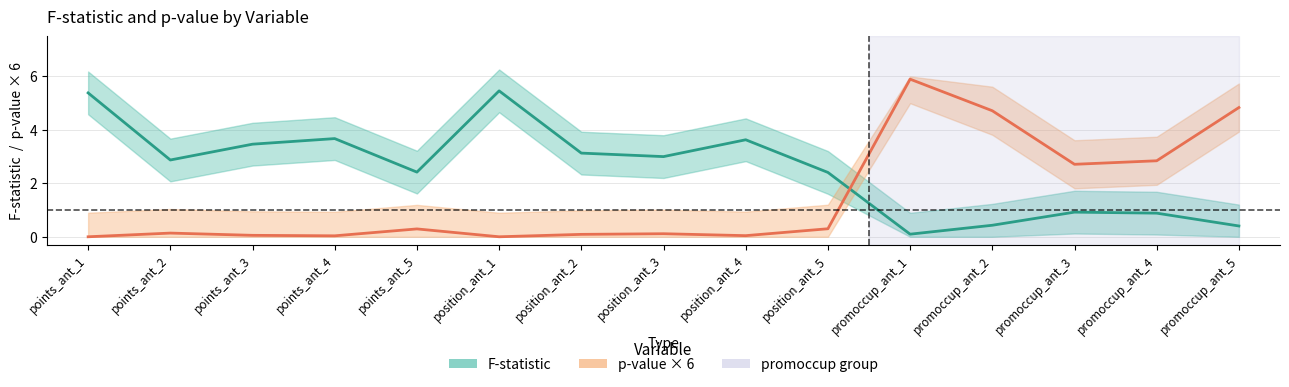

Which series has the largest range (max minus min)?

p-value × 6